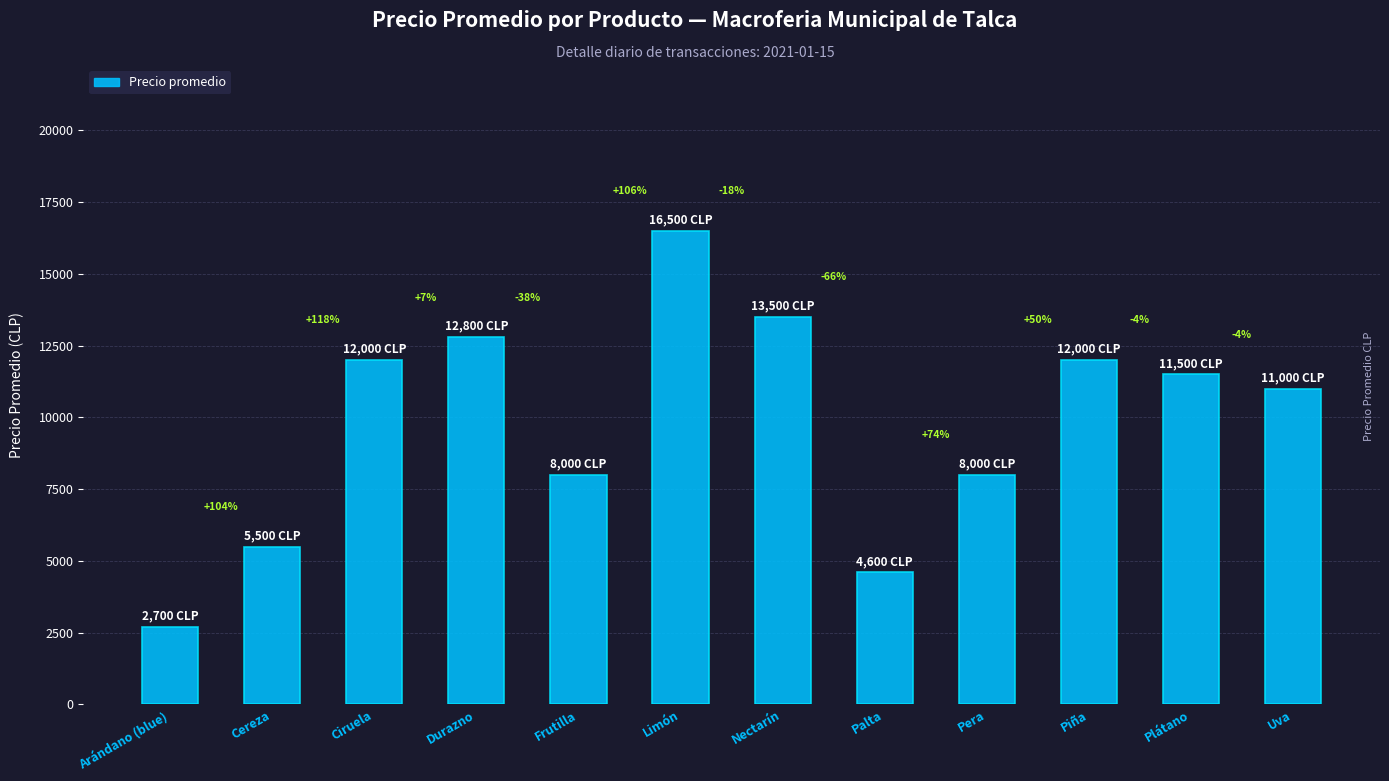

Reading right to left, list all the values displayed in this chart.

Uva=11000	Plátano=11500	Piña=12000	Pera=8000	Palta=4600	Nectarín=13500	Limón=16500	Frutilla=8000	Durazno=12800	Ciruela=12000	Cereza=5500	Arándano (blue)=2700